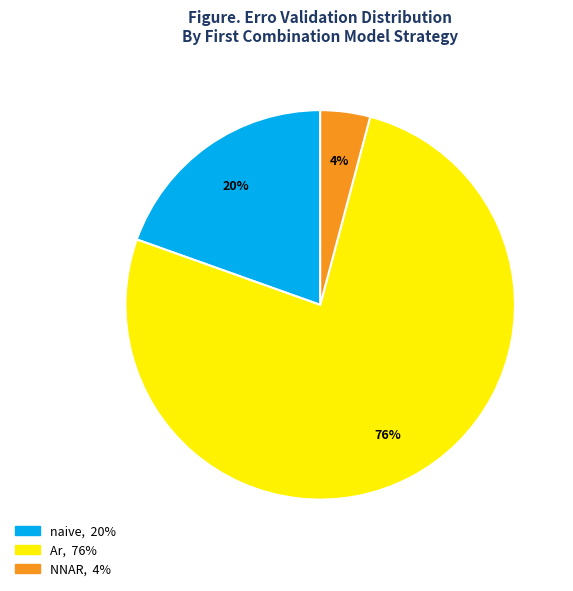

Count the number of slices in the pie.

3